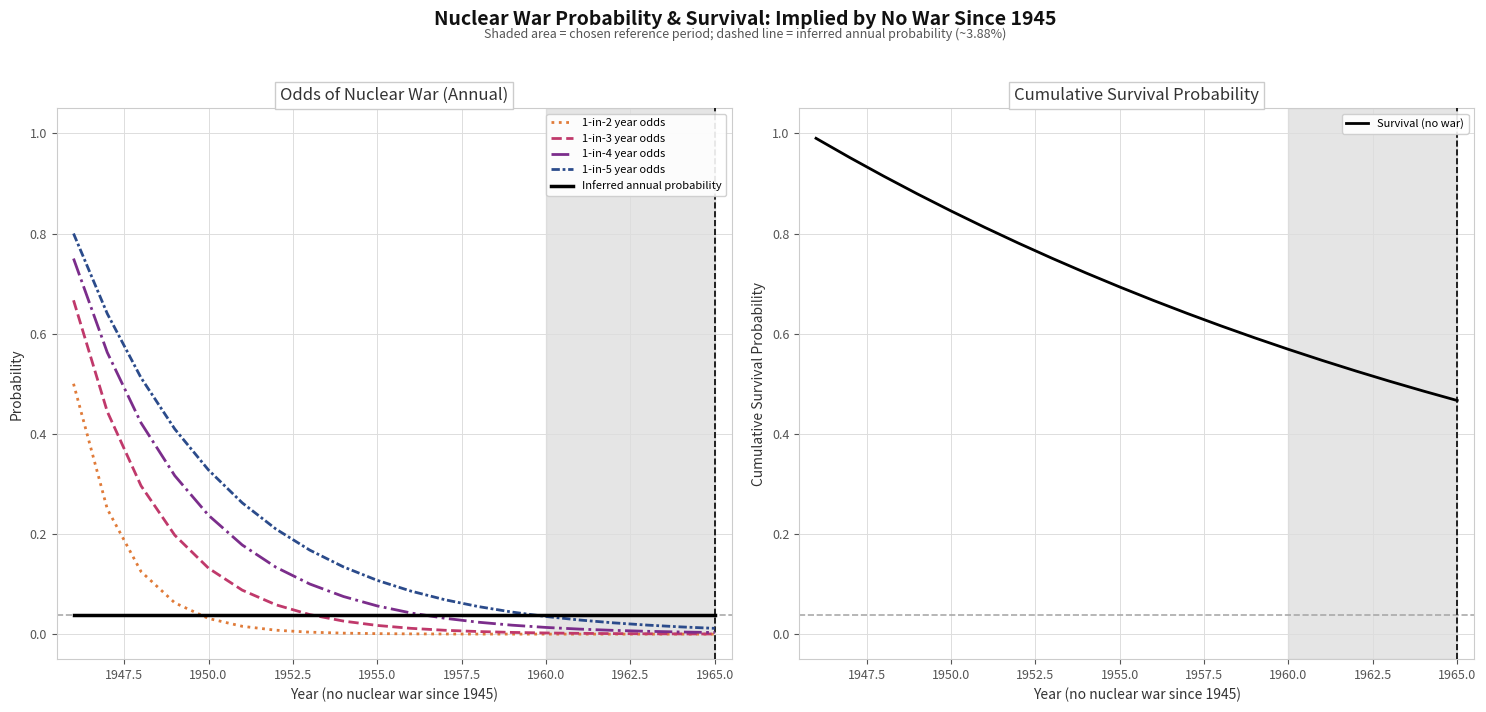

What are all the series names shown in the legend?

1-in-2 year odds, 1-in-3 year odds, 1-in-4 year odds, 1-in-5 year odds, Inferred annual probability, Survival (no war)